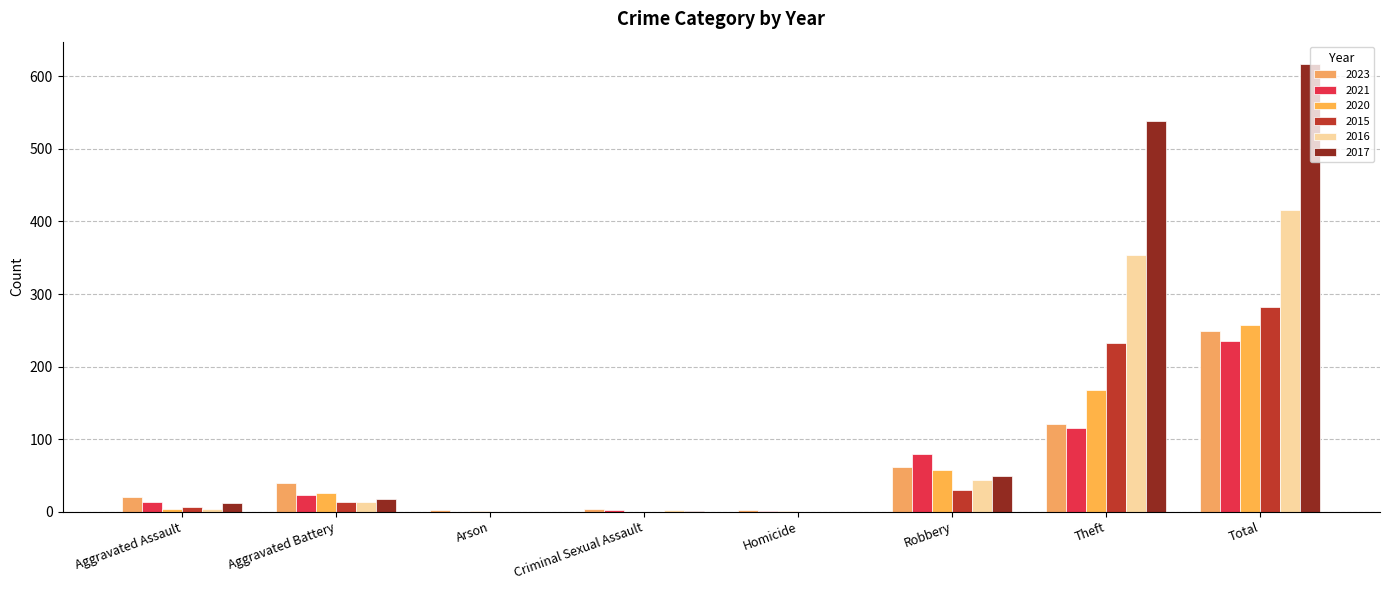

Between Homicide and Aggravated Battery, which is larger?

Aggravated Battery